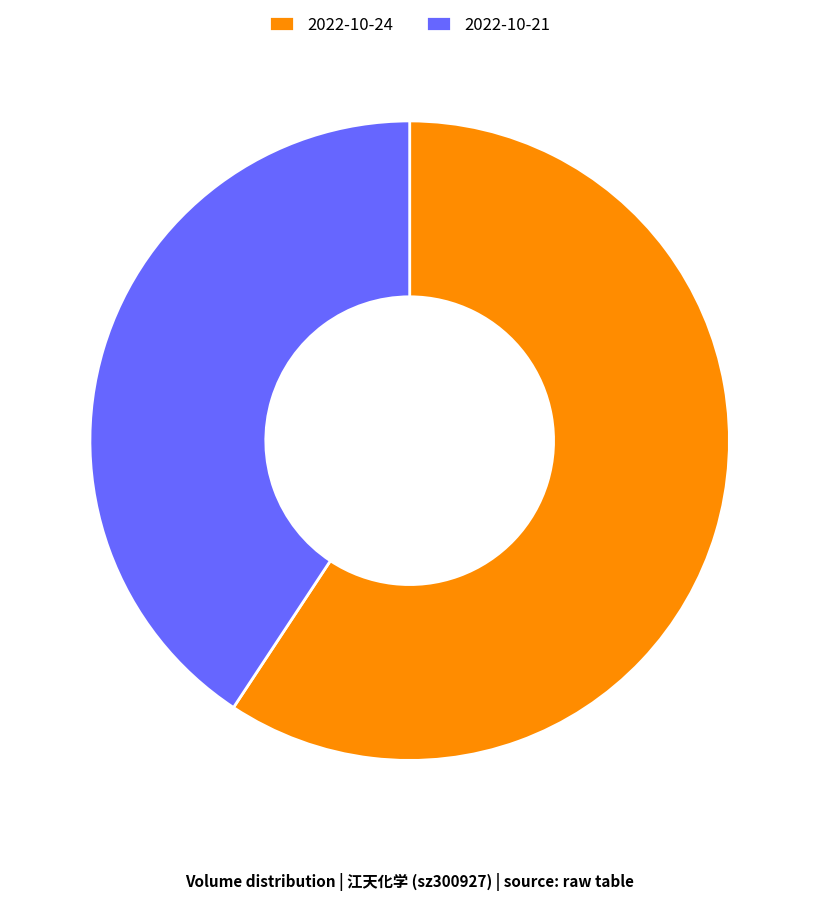

What is the largest slice in the pie chart?

2022-10-24